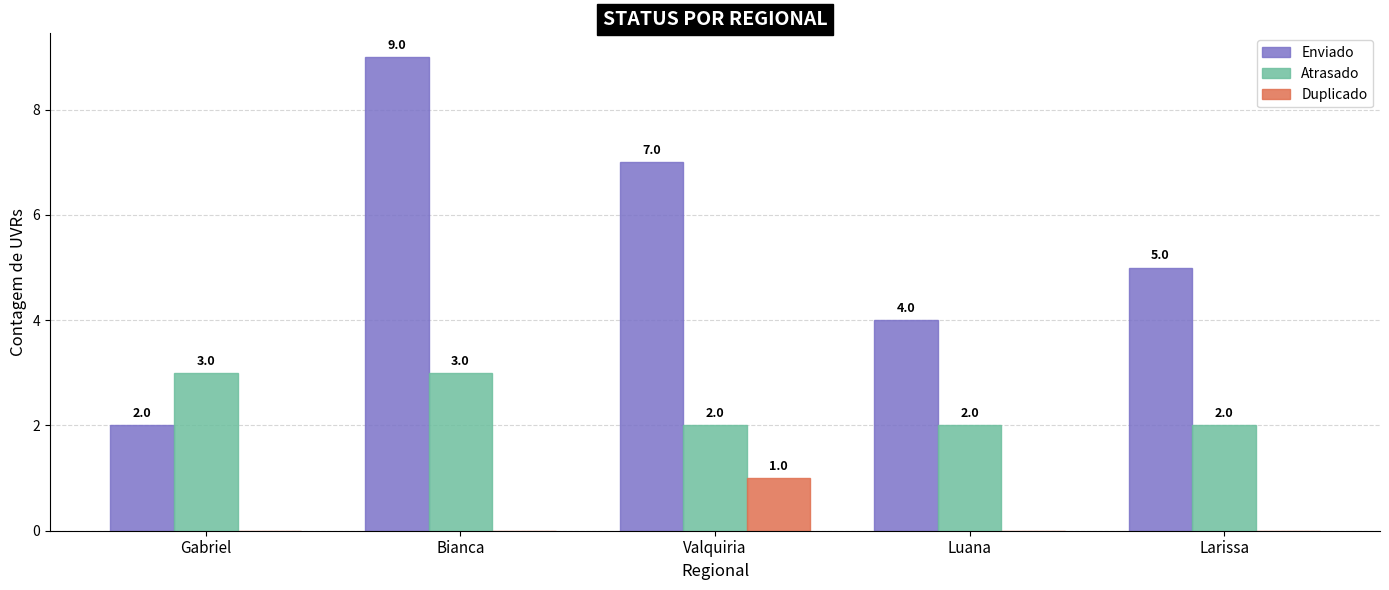

At which label does Enviado reach its peak?

Bianca